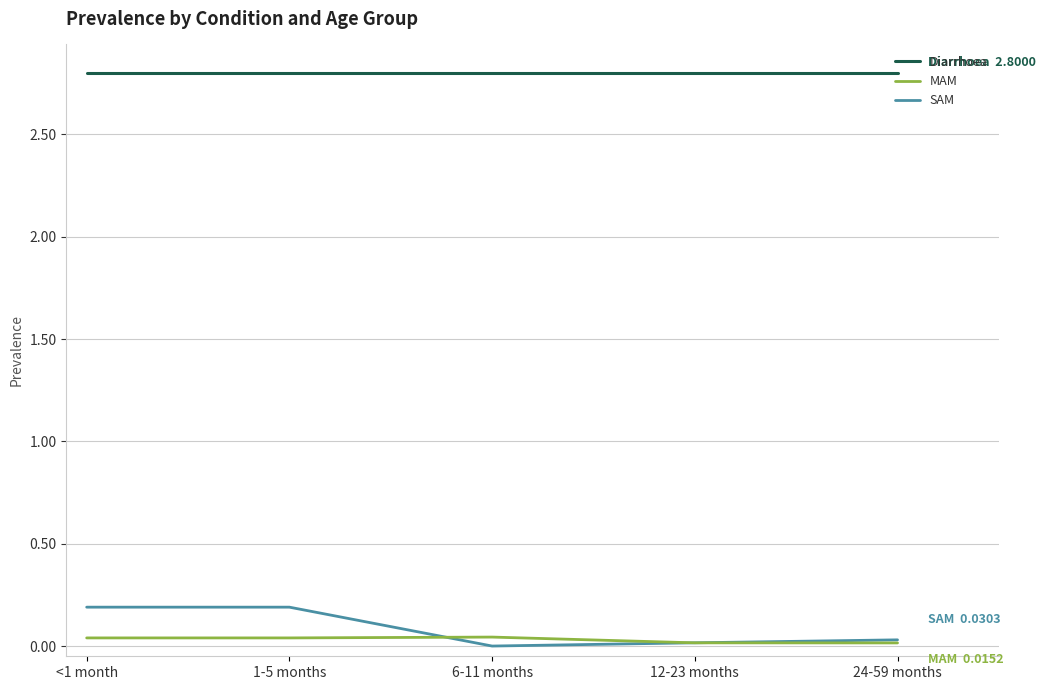

List the series in order of their peak value, lowest first.

MAM, SAM, Diarrhoea